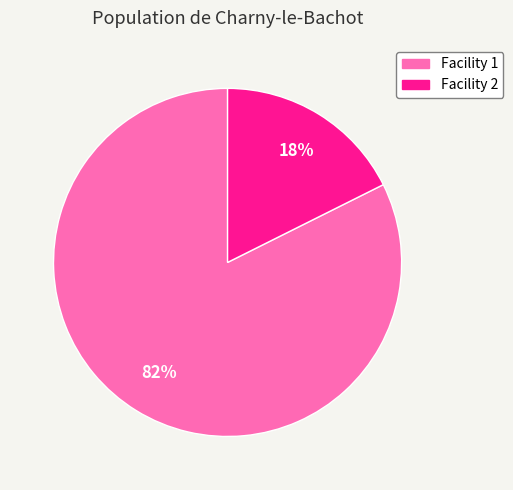

Does any single category account for the majority?

Yes